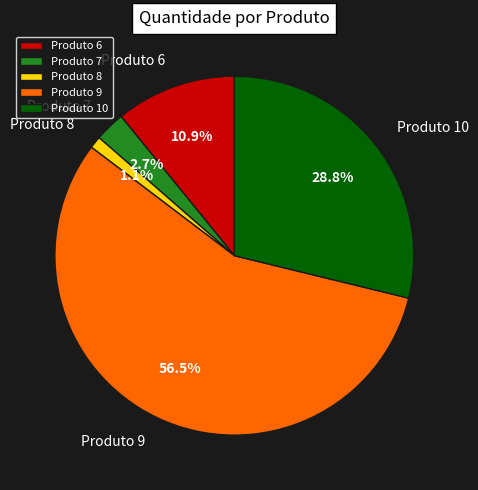

The Produto 10 slice represents 29% of the pie. True or false?

True